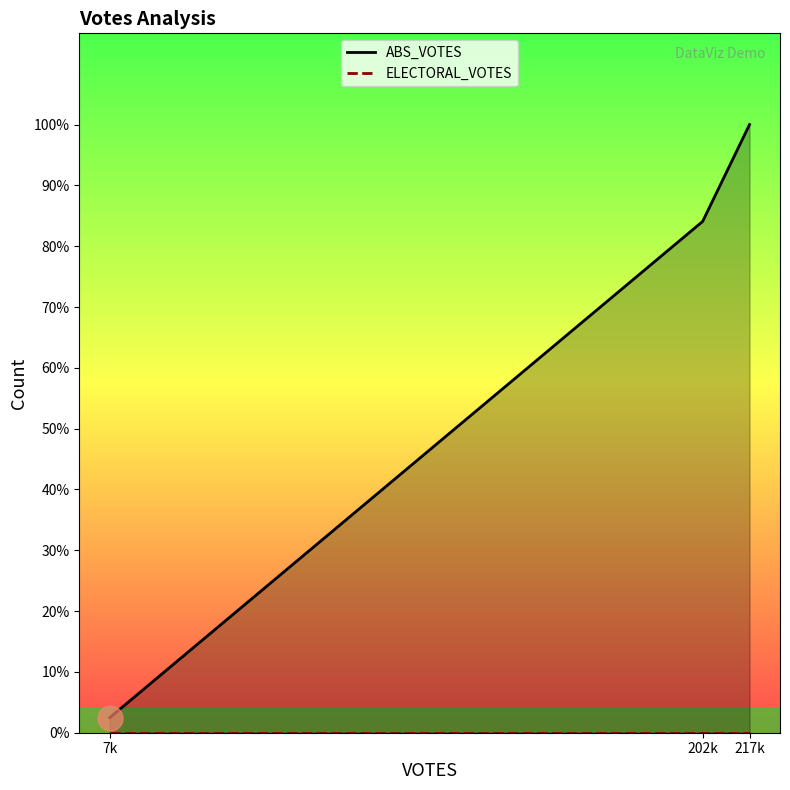

How many lines are shown in the chart?

2